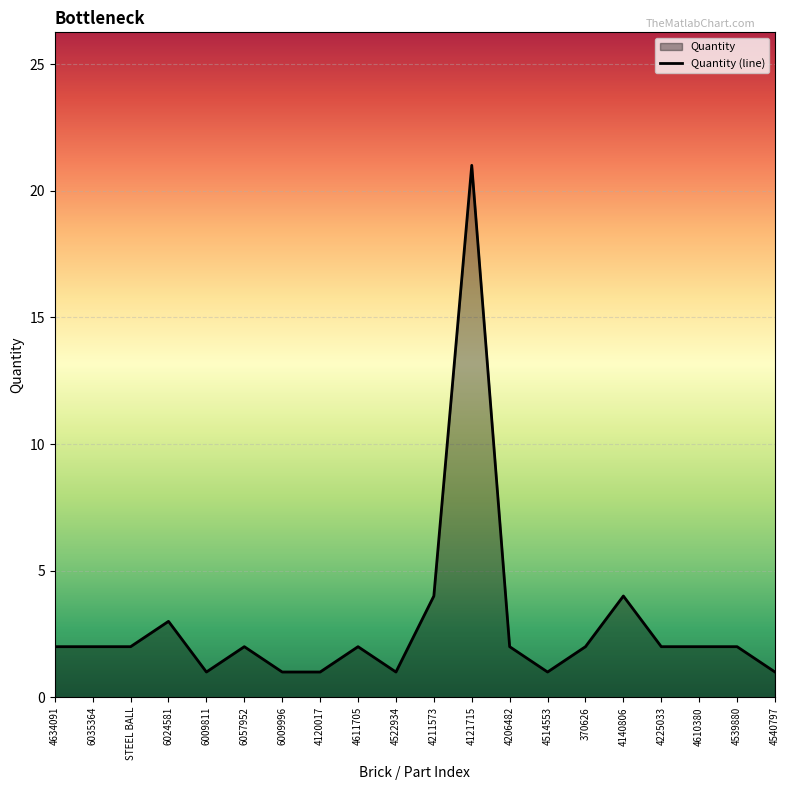

What is the label of the 4th point from the right?

4225033